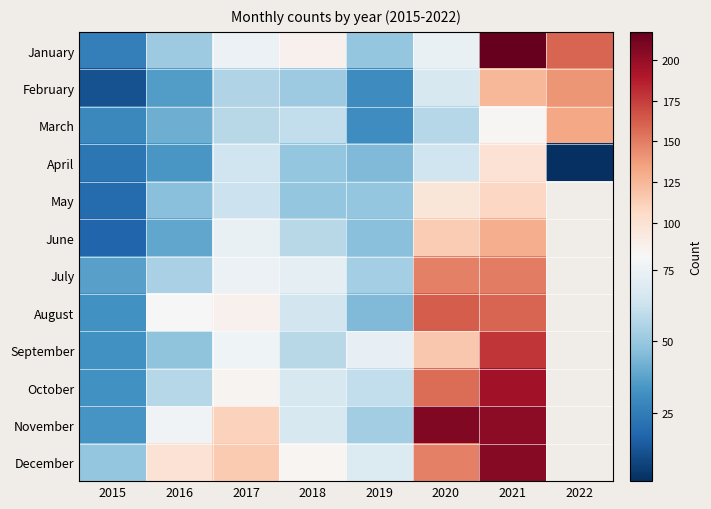

Reading right to left, what are all the values shown in this chart?

January: 2022=160	2021=217	2020=74	2019=49	2018=86	2017=75	2016=51	2015=26
February: 2022=140	2021=125	2020=67	2019=30	2018=51	2017=56	2016=36	2015=11
March: 2022=133	2021=81	2020=57	2019=31	2018=60	2017=58	2016=41	2015=29
April: 2022=1	2021=100	2020=64	2019=45	2018=49	2017=64	2016=34	2015=23
May: 2022=0	2021=108	2020=96	2019=49	2018=49	2017=63	2016=47	2015=19
June: 2022=0	2021=130	2020=114	2019=47	2018=58	2017=74	2016=39	2015=17
July: 2022=0	2021=150	2020=149	2019=53	2018=72	2017=75	2016=54	2015=37
August: 2022=0	2021=160	2020=163	2019=45	2018=65	2017=86	2016=79	2015=32
September: 2022=0	2021=178	2020=117	2019=73	2018=58	2017=76	2016=48	2015=32
October: 2022=0	2021=195	2020=156	2019=60	2018=67	2017=83	2016=57	2015=32
November: 2022=0	2021=203	2020=207	2019=52	2018=67	2017=111	2016=77	2015=33
December: 2022=0	2021=205	2020=149	2019=69	2018=82	2017=116	2016=100	2015=49